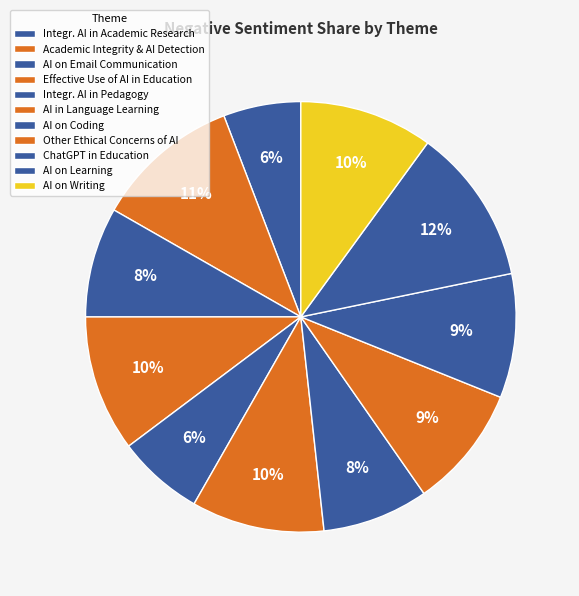

Rank the categories by value from highest to lowest.

The Impact of AI on Learning, Academic Integrity and AI Detection, Effective Use of AI in Education, The Impact of AI on Writing, The Impact of AI in Language Learning, Practical Applications of ChatGPT in Education, Other Ethical Concerns of AI in Education, The Impact of AI on Email Communication, The Impact of AI on Coding, Integration of AI in Pedagogy, Integration of AI in Academic Research